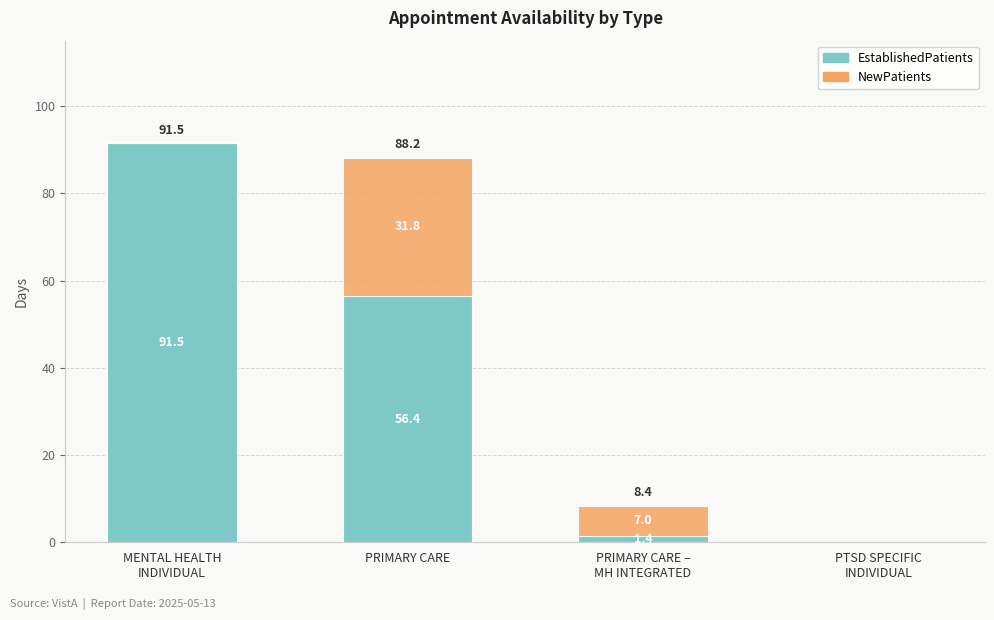

What is the difference between the EstablishedPatients values at PRIMARY CARE and PTSD SPECIFIC
INDIVIDUAL?

56.4